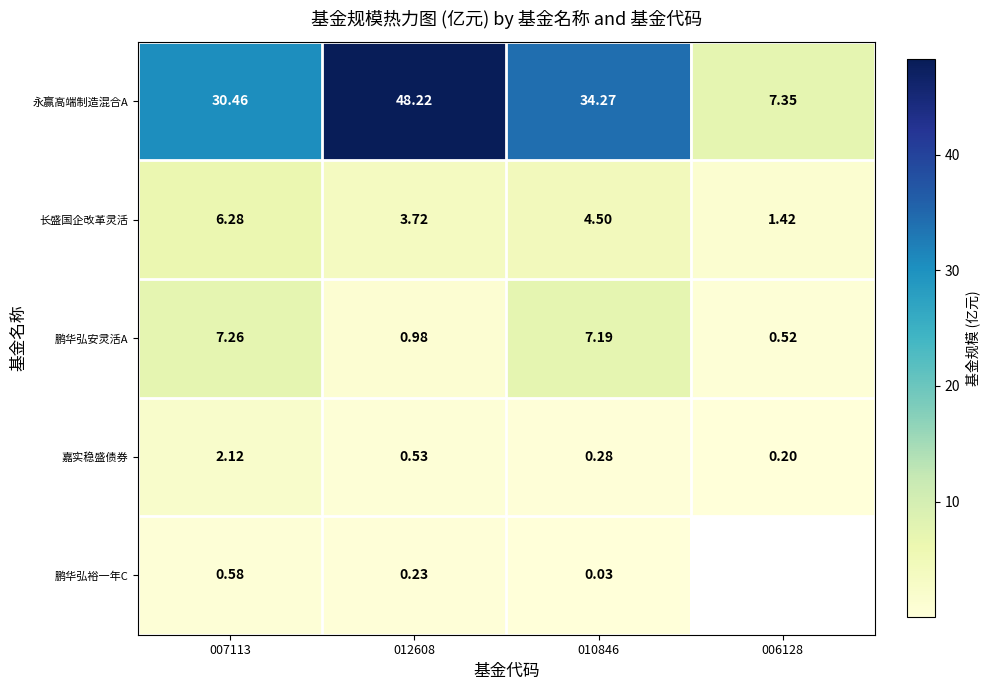

At which category is the sum across all series the highest?

012608